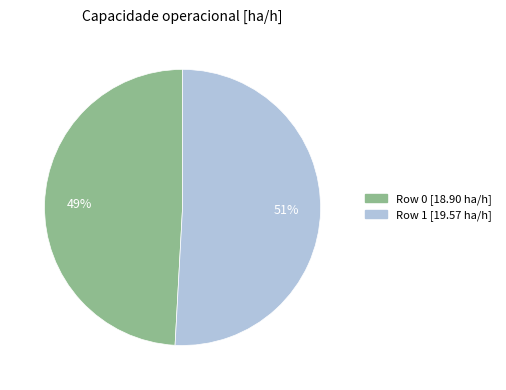

To the nearest percent, what is the combined percentage of Row 1 and Row 0?

100%